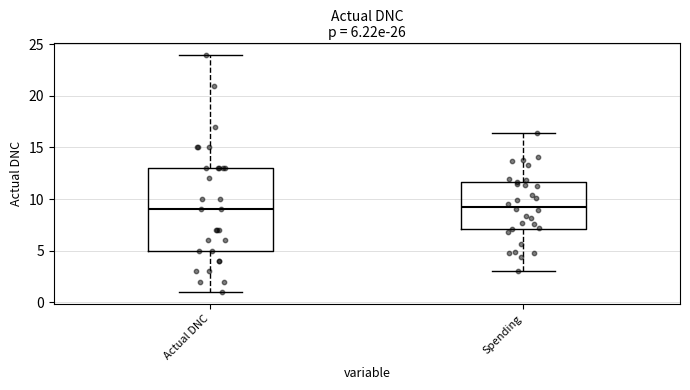

Which box is the tallest, from its lower edge to its upper edge?

Actual DNC